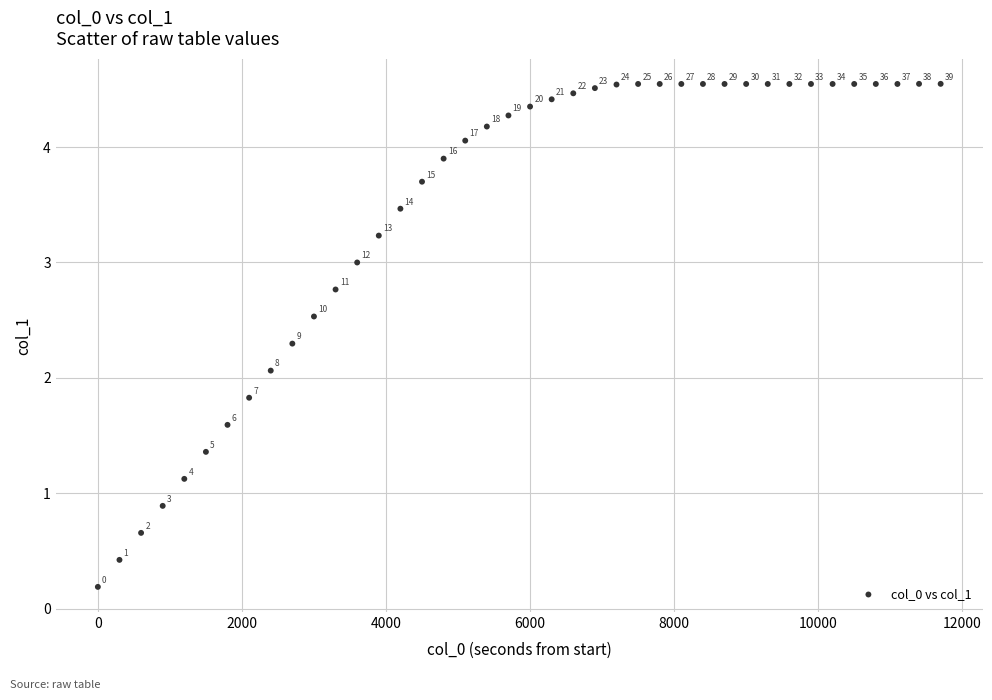

What Y value in the scatter plot is closest to 2?

2.1